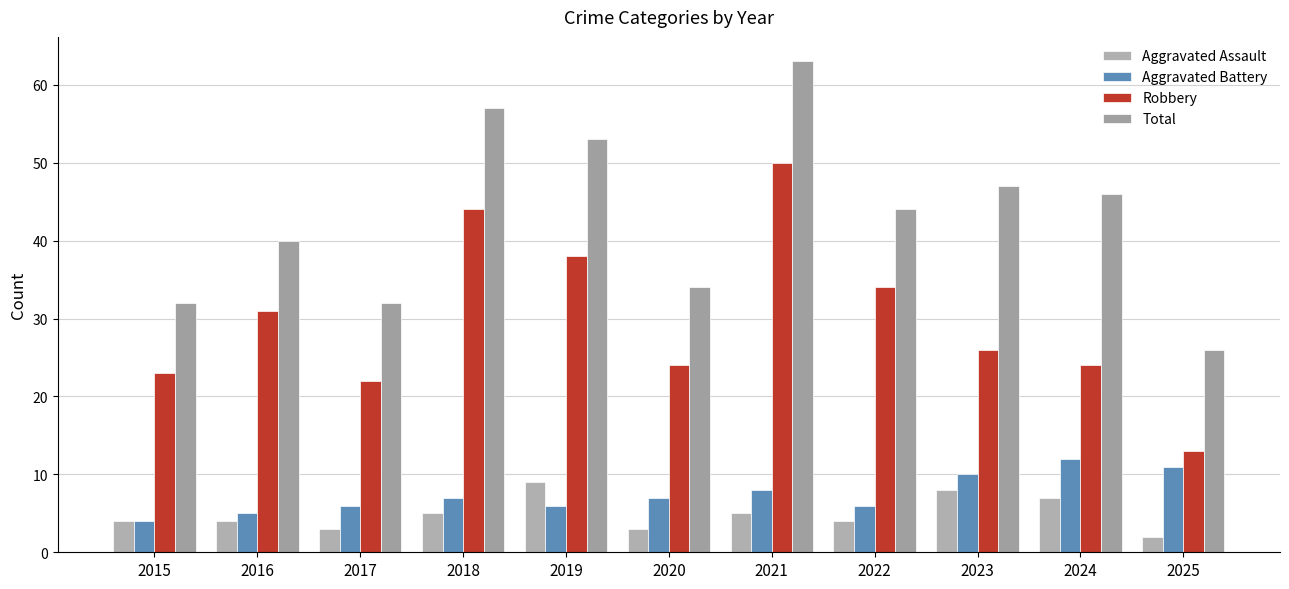

Reading right to left, transcribe all the data shown in this chart.

Aggravated Assault: 2025=2	2024=7	2023=8	2022=4	2021=5	2020=3	2019=9	2018=5	2017=3	2016=4	2015=4
Aggravated Battery: 2025=11	2024=12	2023=10	2022=6	2021=8	2020=7	2019=6	2018=7	2017=6	2016=5	2015=4
Robbery: 2025=13	2024=24	2023=26	2022=34	2021=50	2020=24	2019=38	2018=44	2017=22	2016=31	2015=23
Total: 2025=26	2024=46	2023=47	2022=44	2021=63	2020=34	2019=53	2018=57	2017=32	2016=40	2015=32